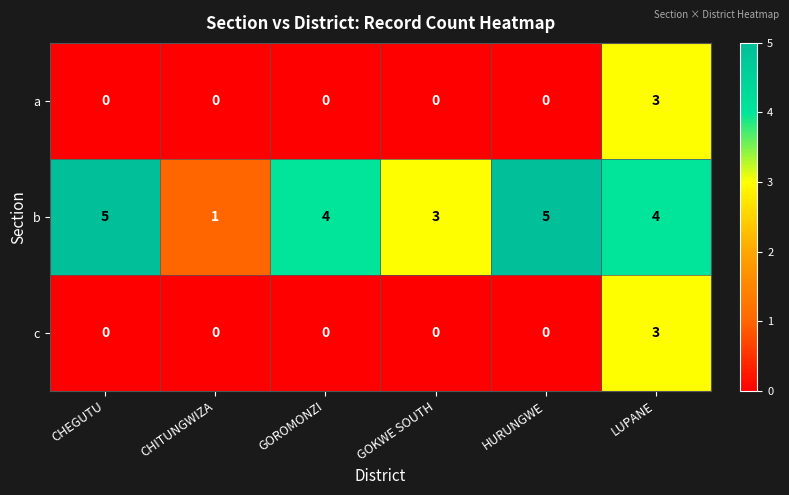

True or false: b has a value of 4 at GOROMONZI.

True